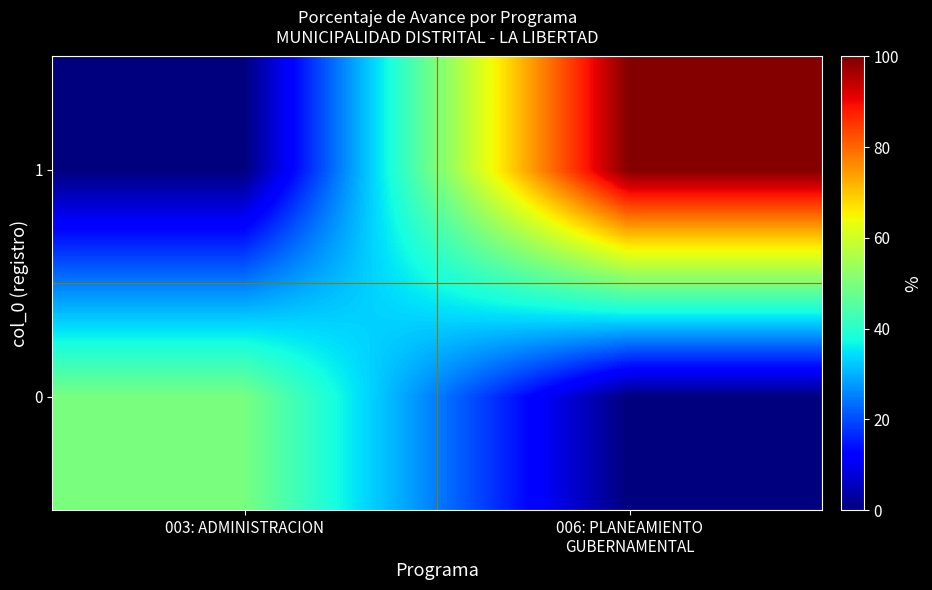

Between 003: ADMINISTRACION and 006: PLANEAMIENTO GUBERNAMENTAL, which series saw the biggest shift?

1